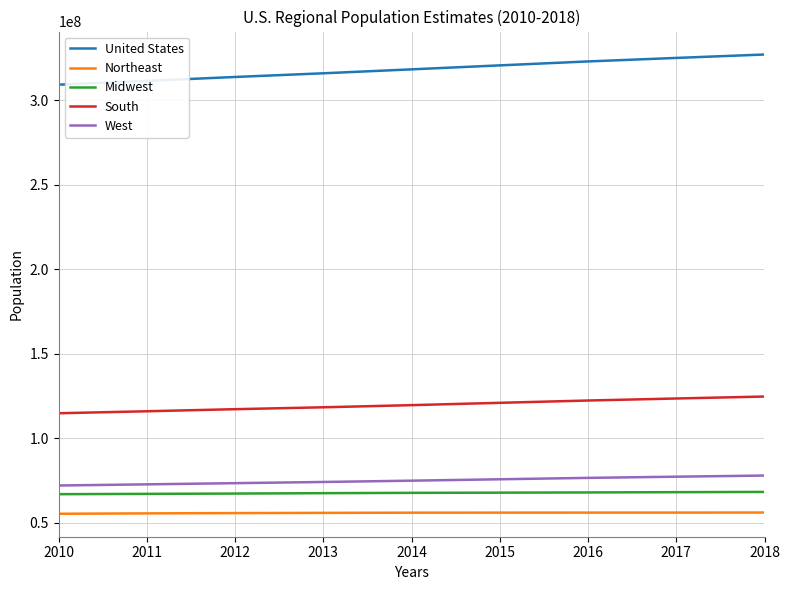

What is the spread (max minus min) of values at 2016?

267012553